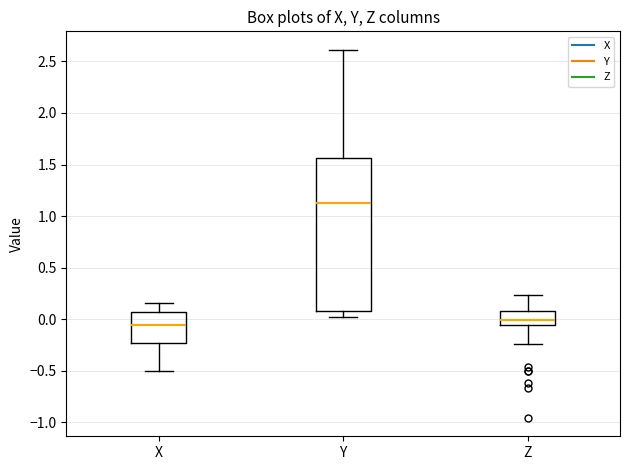

Reading left to right, read every box against the y-axis: the position of its median line, the range the box covers, and the ends of its whiskers. The values are not printed on the chart, so give them approximately, as read against the axis.

X: median -0.05, box -0.25 to 0.05, whiskers -0.50 to 0.15
Y: median 1.15, box 0.10 to 1.55, whiskers 0.05 to 2.60
Z: median 0.00, box -0.05 to 0.10, whiskers -0.25 to 0.25